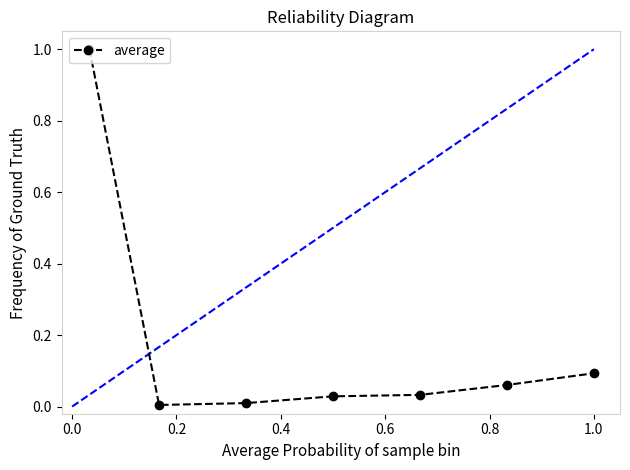

How many lines are shown in the chart?

1